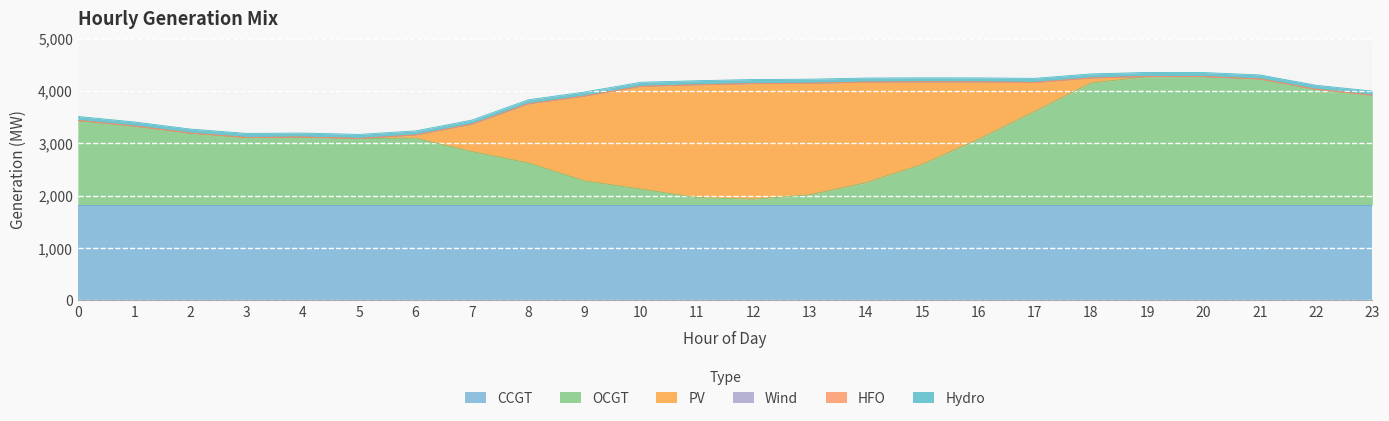

Reading left to right, transcribe all the data shown in this chart.

CCGT: 1821	1821	1821	1821	1821	1821	1821	1821	1821	1821	1821	1821	1821	1821	1821	1821	1821	1821	1821	1821	1821	1821	1821	1821
OCGT: 1613	1508	1372	1289	1296	1269	1276	1019	803	460	304	142	111	193	424	774	1253	1786	2329	2448	2451	2406	2208	2097
PV: 0	0	0	0	0	1	61	524	1127	1619	1961	2153	2207	2131	1922	1576	1096	554	96	5	0	0	0	0
Wind: 0	0	0	0	0	0	0	0	0	0	0	0	0	0	0	0	0	0	0	0	0	0	0	0
HFO: 0	0	0	0	0	0	0	0	0	0	0	0	0	0	0	0	0	0	0	0	0	0	0	0
Hydro: 78	78	78	78	78	78	78	78	78	78	78	78	78	78	78	78	78	78	78	78	78	78	78	78